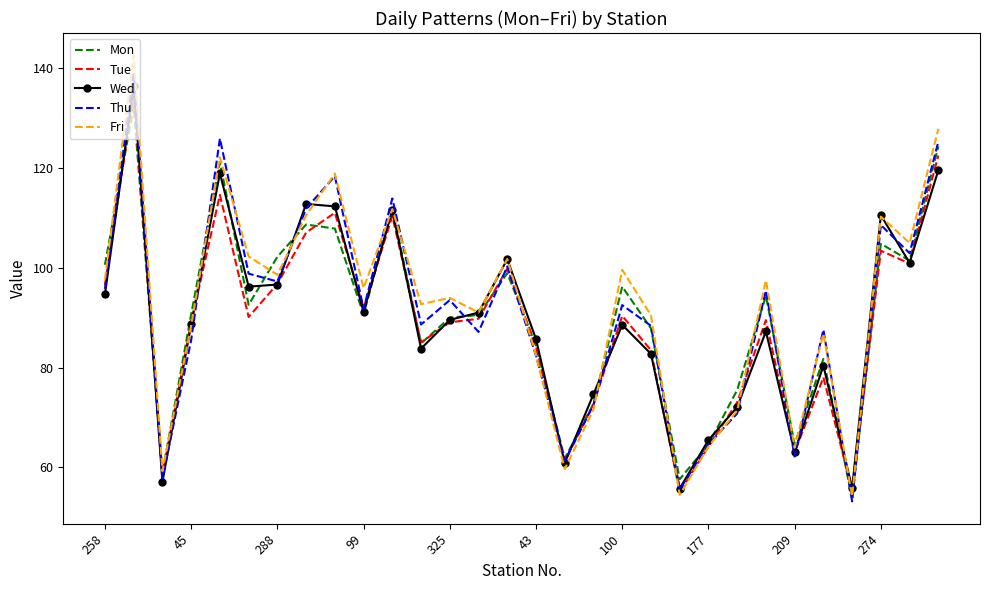

Which series has the widest spread of values?

Fri